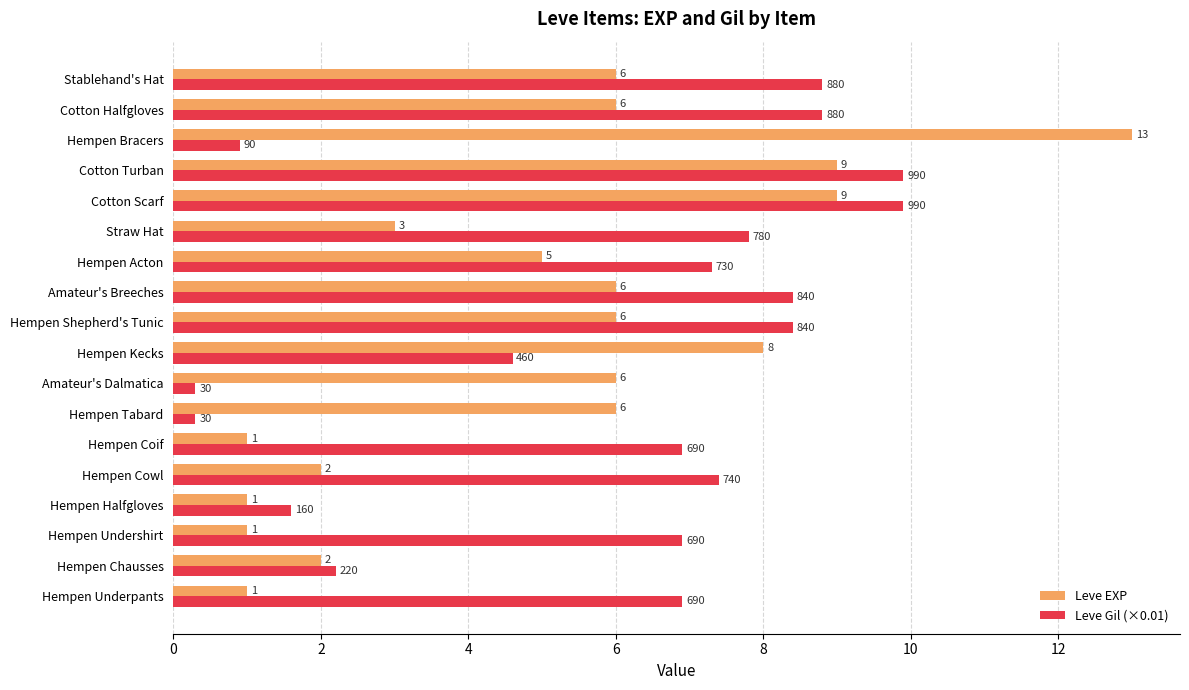

Between Cotton Scarf and Hempen Bracers, which series saw the biggest shift?

Leve Gil (×0.01)